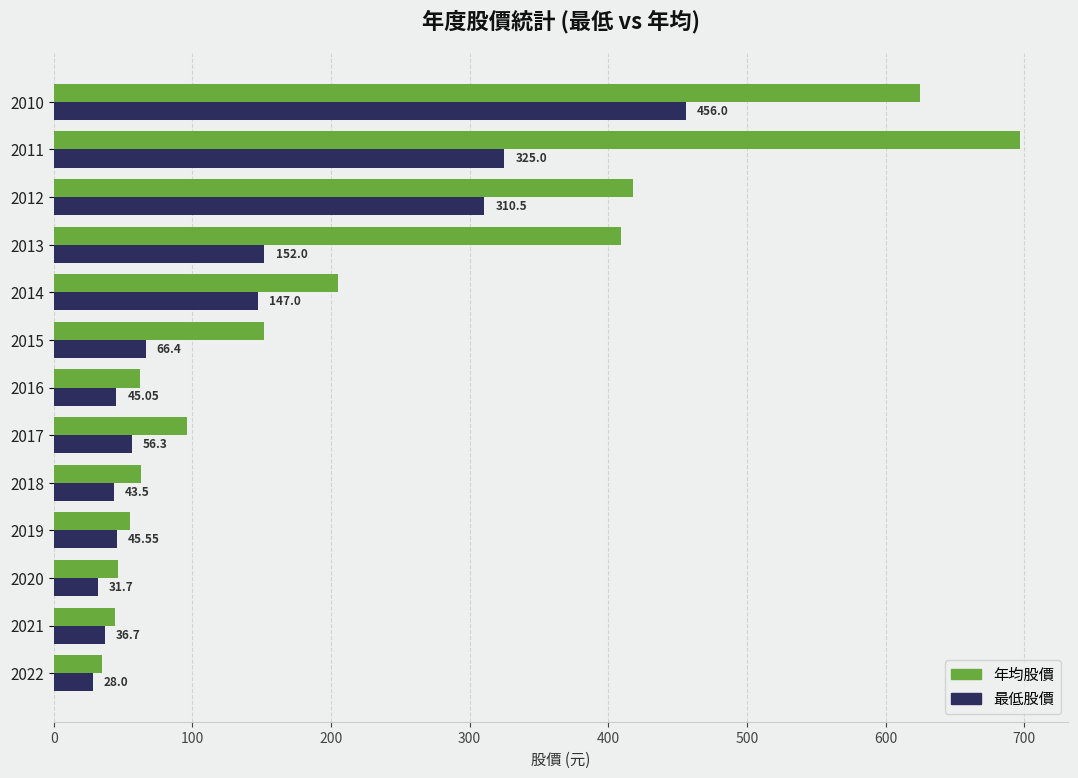

Which series has the largest total across all categories?

年均股價